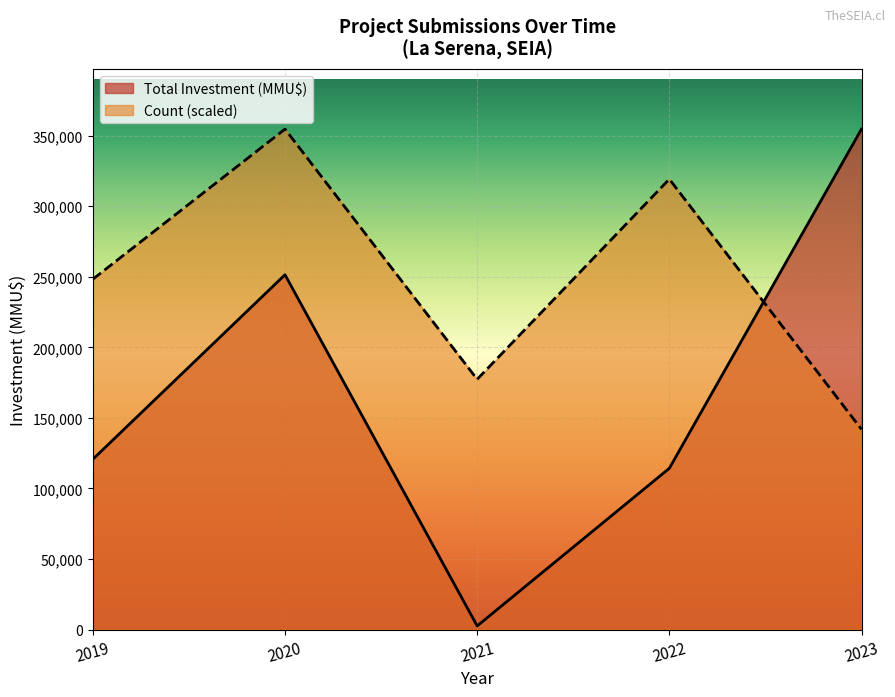

Between 2020 and 2021, which series saw the biggest shift?

Total Investment (MMU$)